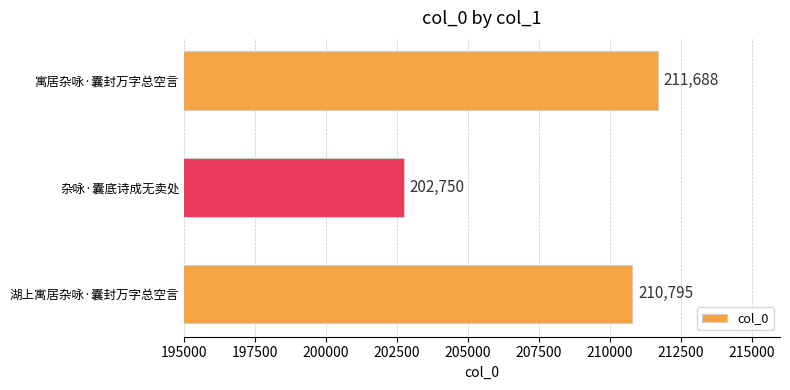

What value does the data have at 寓居杂咏·囊封万字总空言, to the nearest 100?

211700